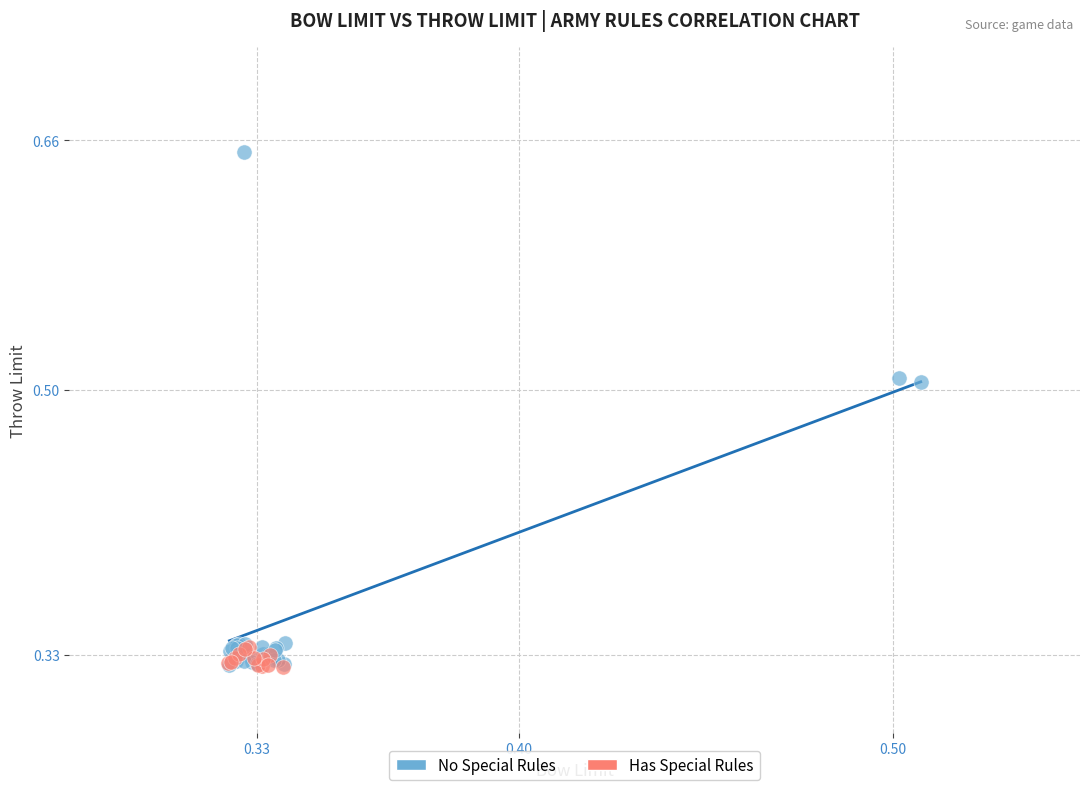

Which series reaches the maximum Y coordinate?

No Special Rules